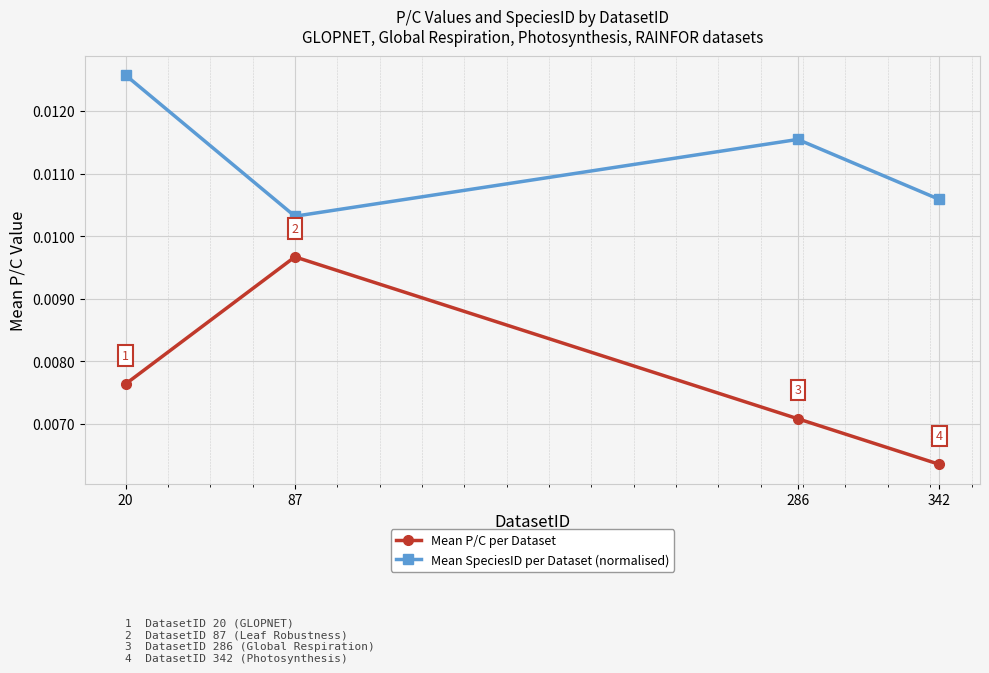

Which category has the lowest value in the Mean SpeciesID per Dataset (normalised) series?

87